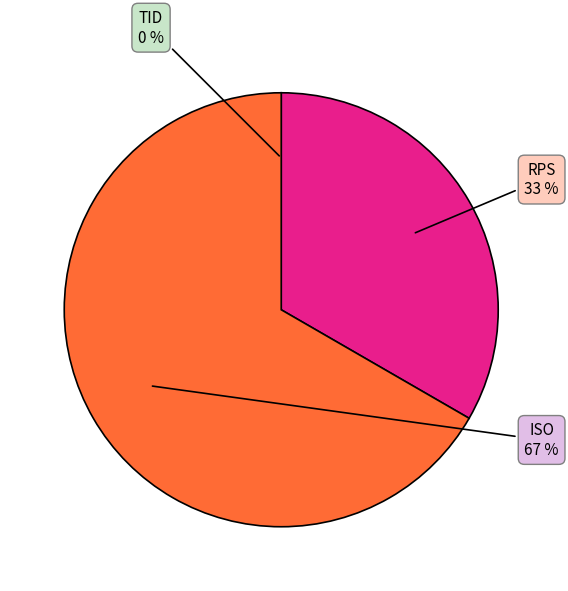

What is the majority slice?

ISO